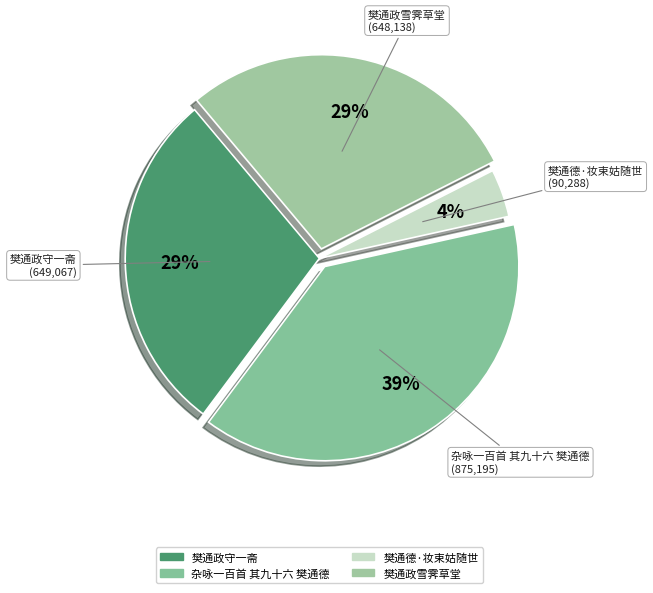

How many segments does this pie chart have?

4